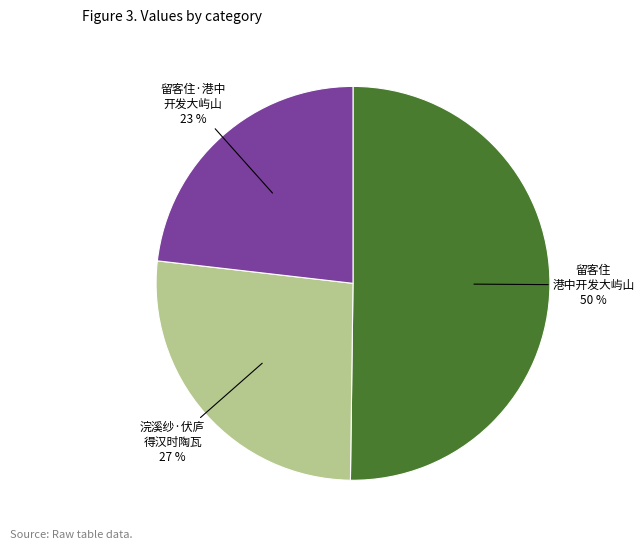

Do 留客住 港中开发大屿山 and 浣溪纱·伏庐 得汉时陶瓦 together represent more than half of the pie?

Yes